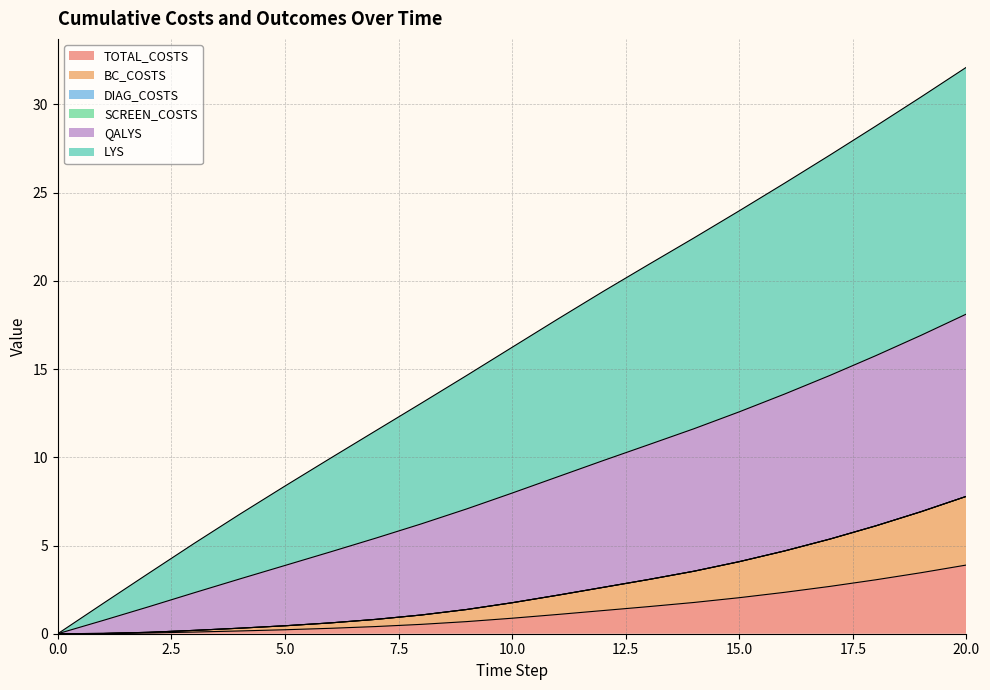

Does the chart display data point markers on the line(s)?

No